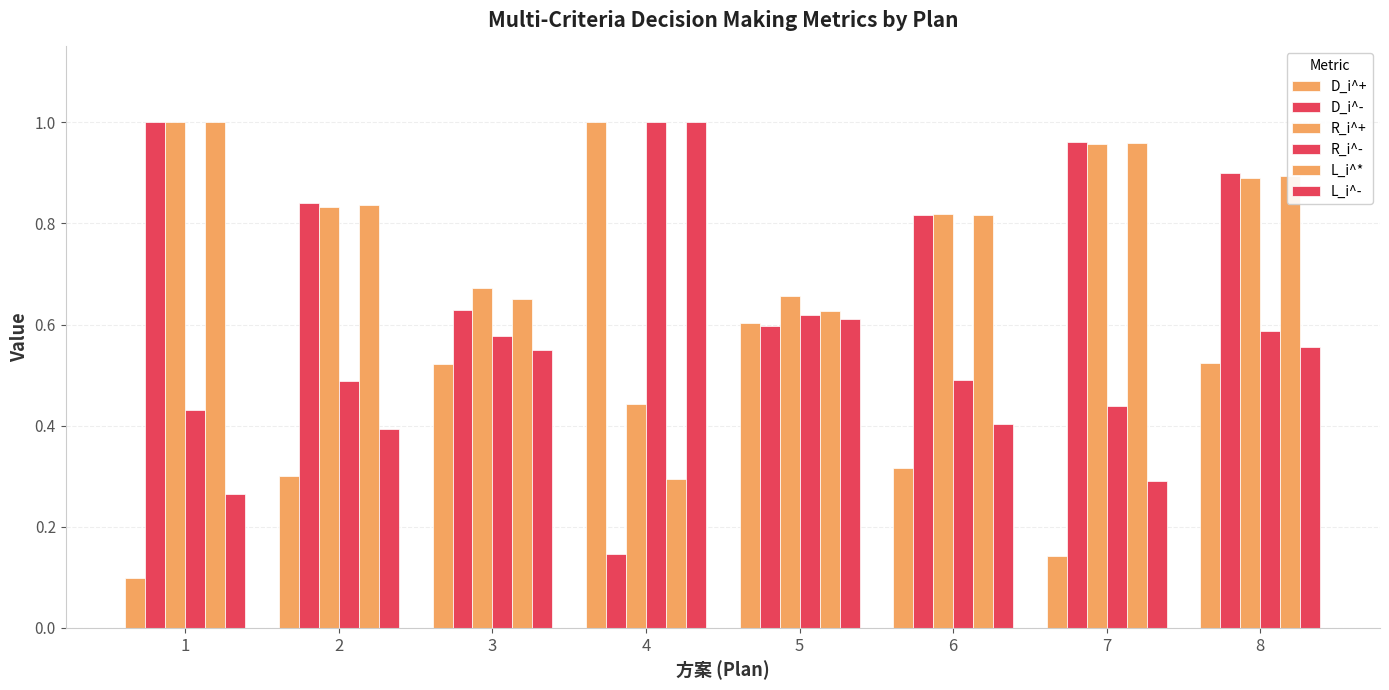

What is the spread (max minus min) of values at 4?

0.9